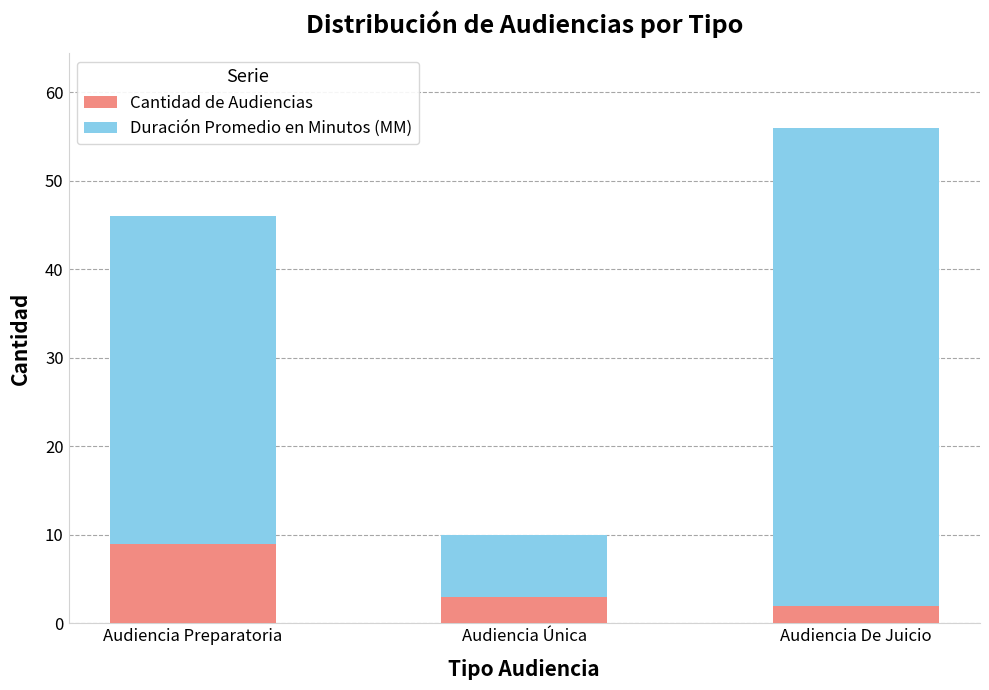

Which category has the highest value in the Cantidad de Audiencias series?

Audiencia Preparatoria